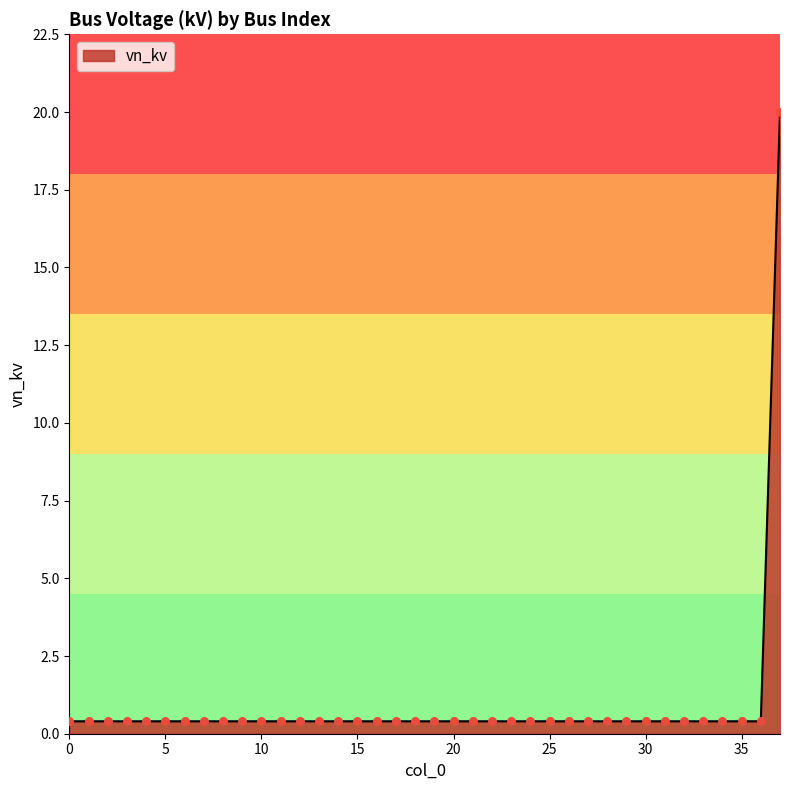

What is the difference between the maximum and minimum values?

19.6